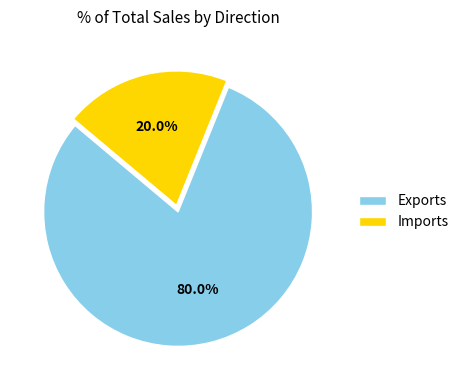

Which slice is the smallest?

Imports